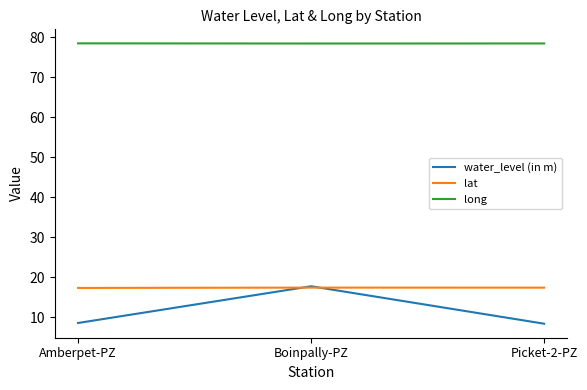

At Picket-2-PZ, list the series in order from largest to smallest.

long, lat, water_level (in m)